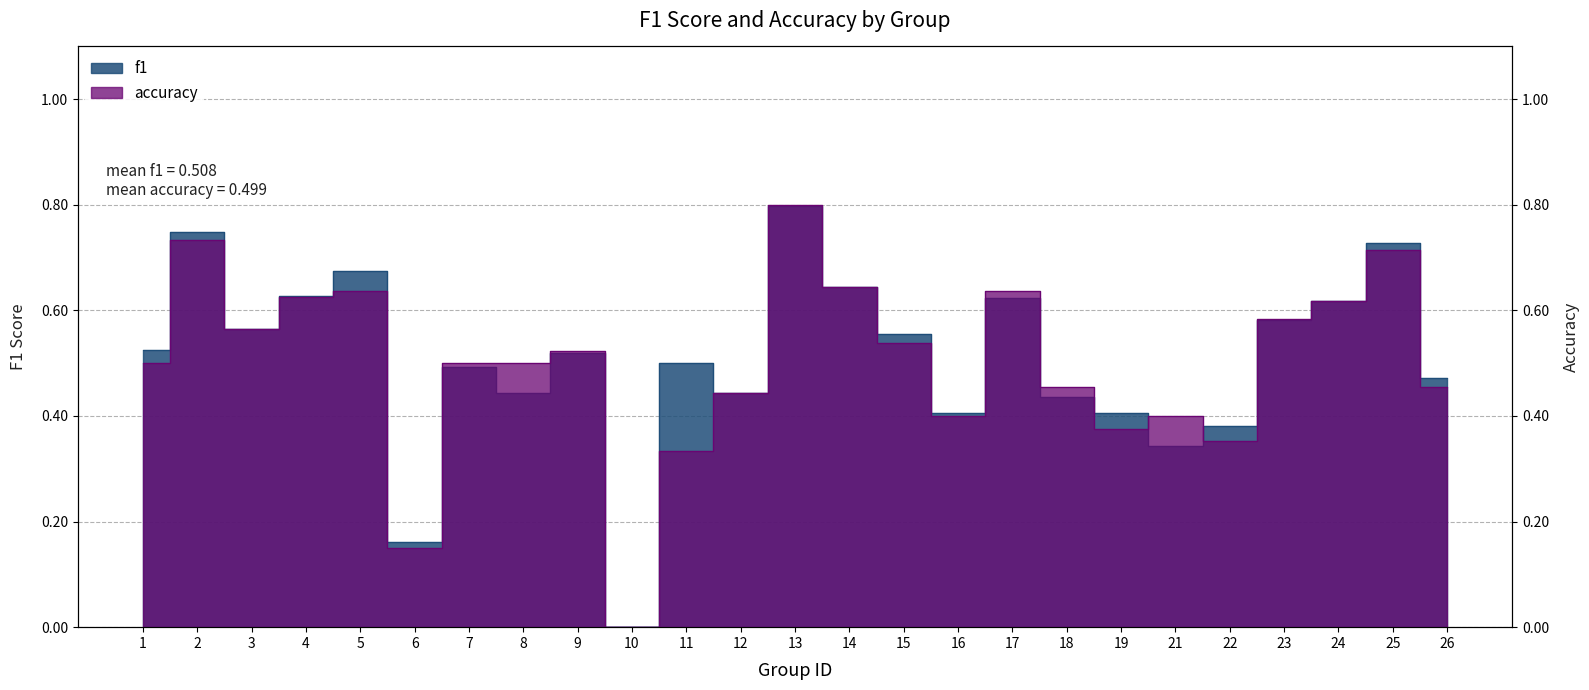

Rank the series at 6 from highest to lowest value.

f1, accuracy